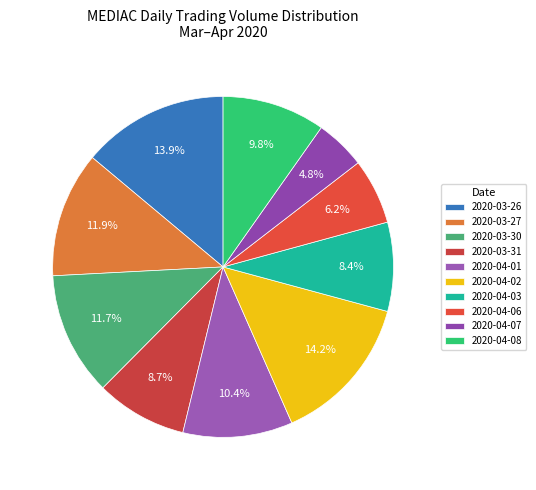

What is the largest slice in the pie chart?

2020-04-02